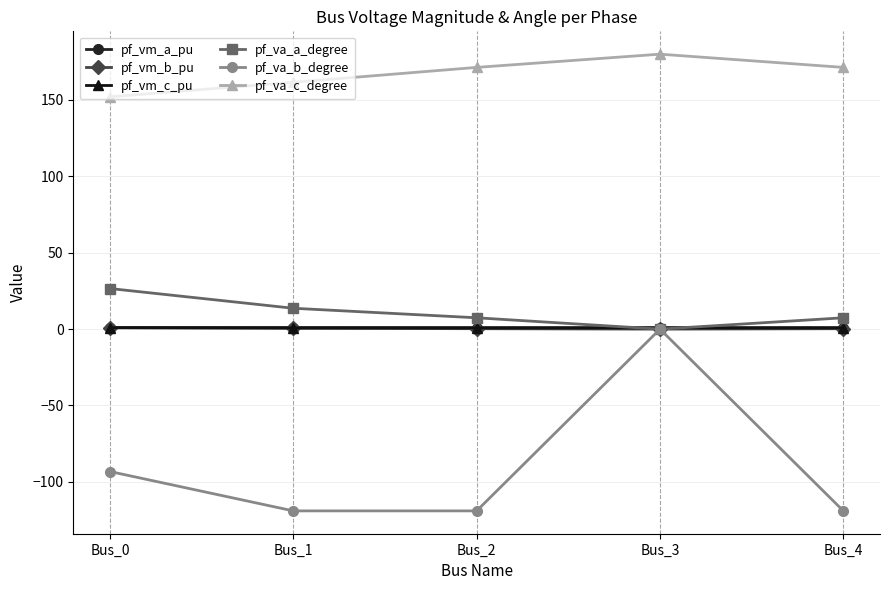

At which category is the sum across all series the highest?

Bus_3